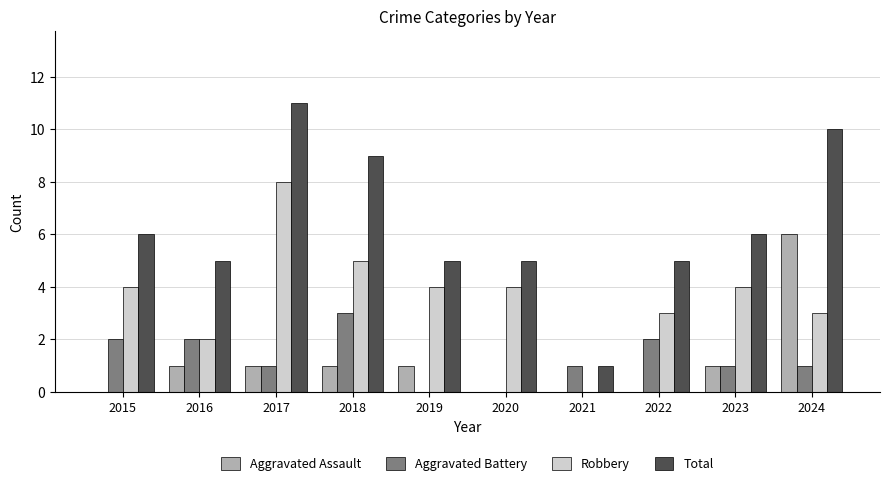

Which category has the highest value across all series?

2017